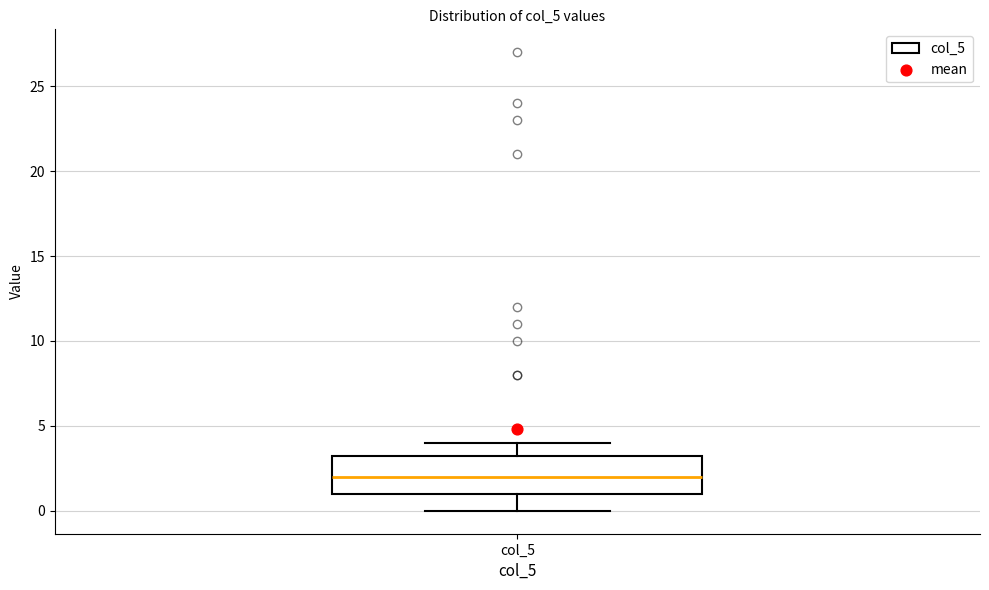

Read this box plot against the y-axis: the position of the median line, the range covered by the box, and the ends of both whiskers. The values are not printed on the chart, so give them approximately, as read against the axis.

median 2.0, box 1.0 to 3.5, whiskers 0.0 to 4.0